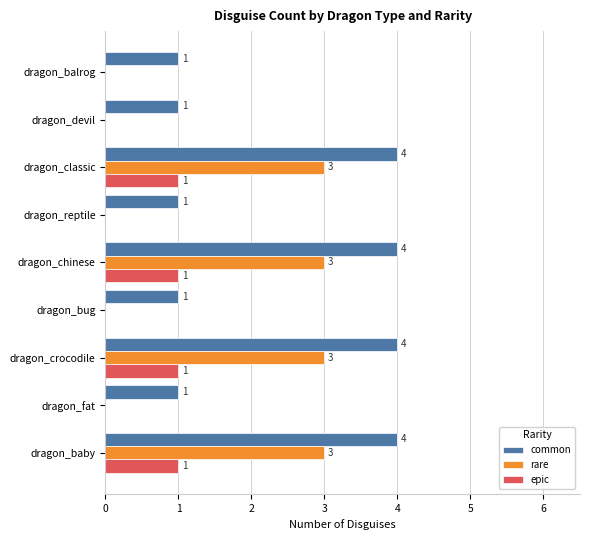

The value of common at dragon_devil is 1. True or false?

True